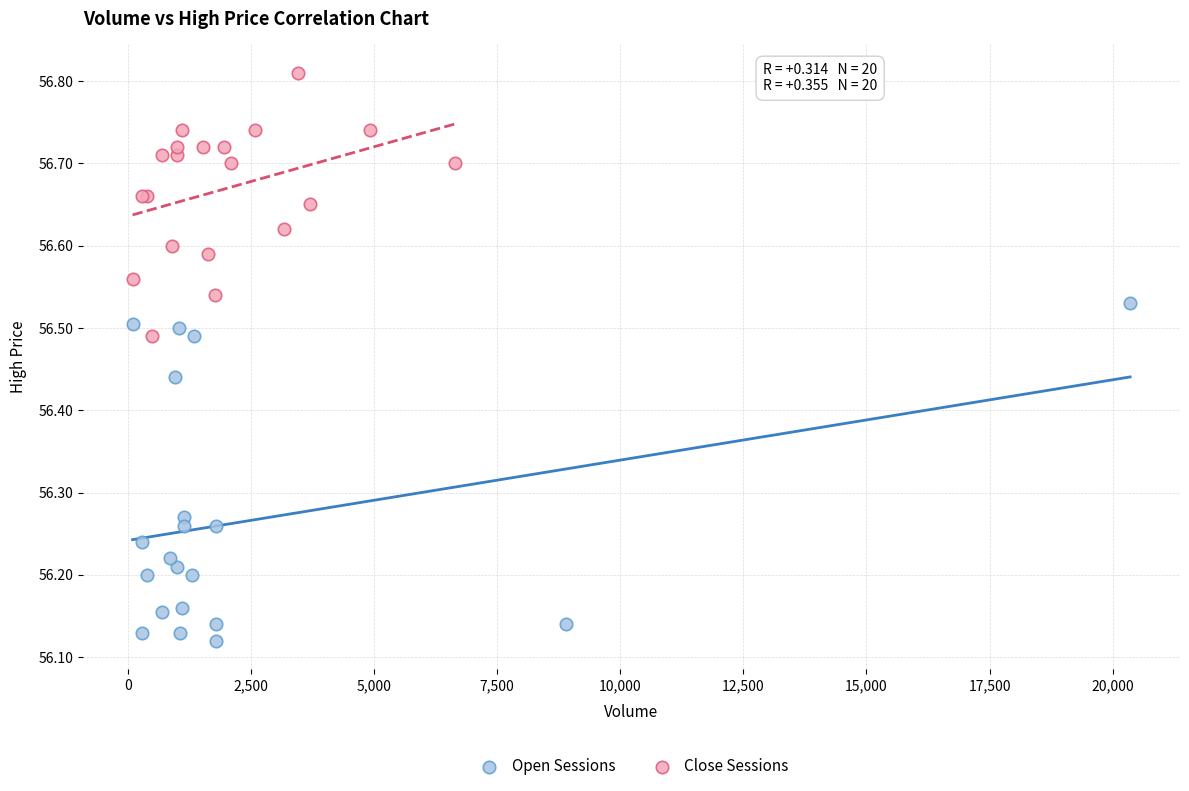

Which series contains the lowest Y value?

Open Sessions